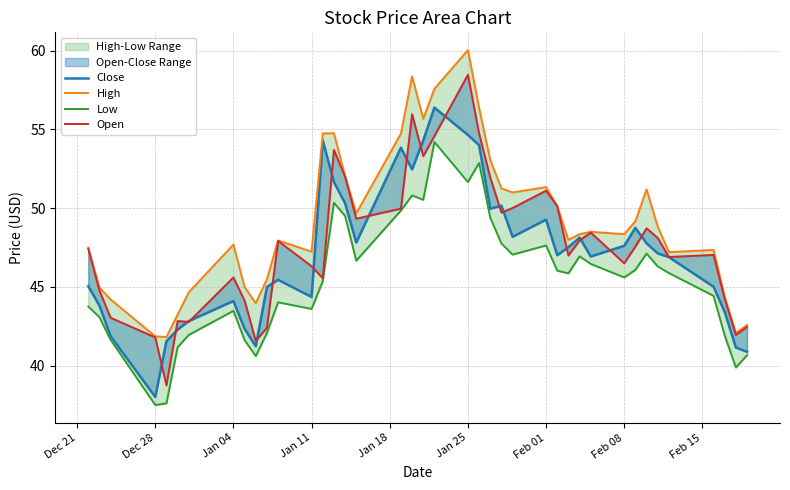

True or false: Low and Close intersect in this chart.

False